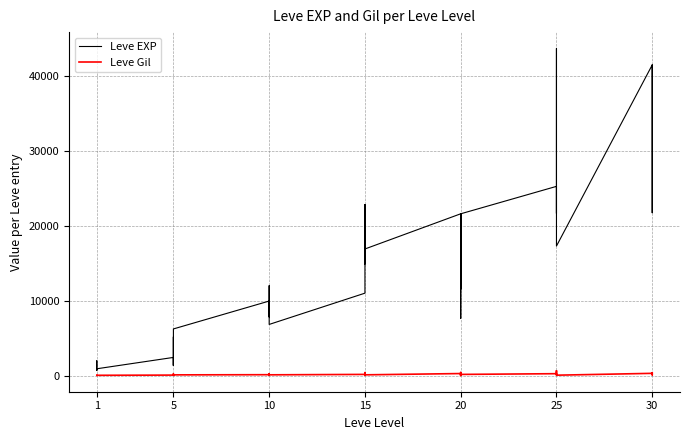

Which series has the largest range (max minus min)?

Leve EXP